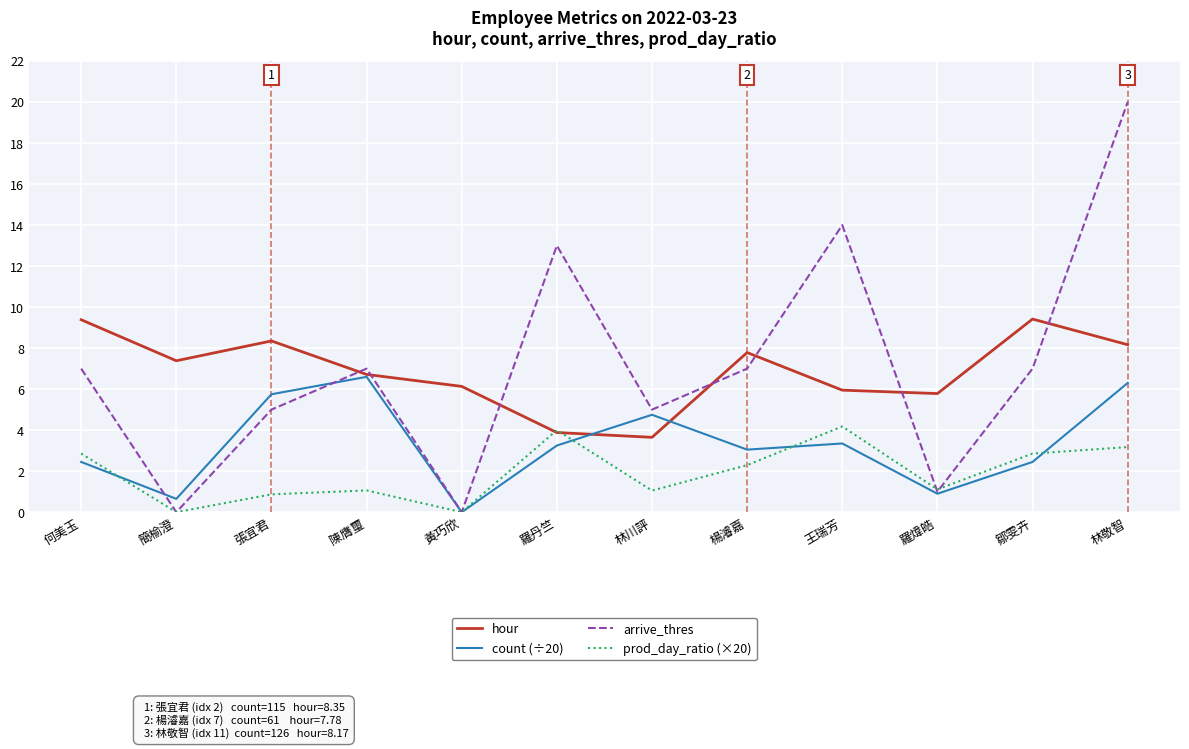

What position from the right is 陳膺璽?

9